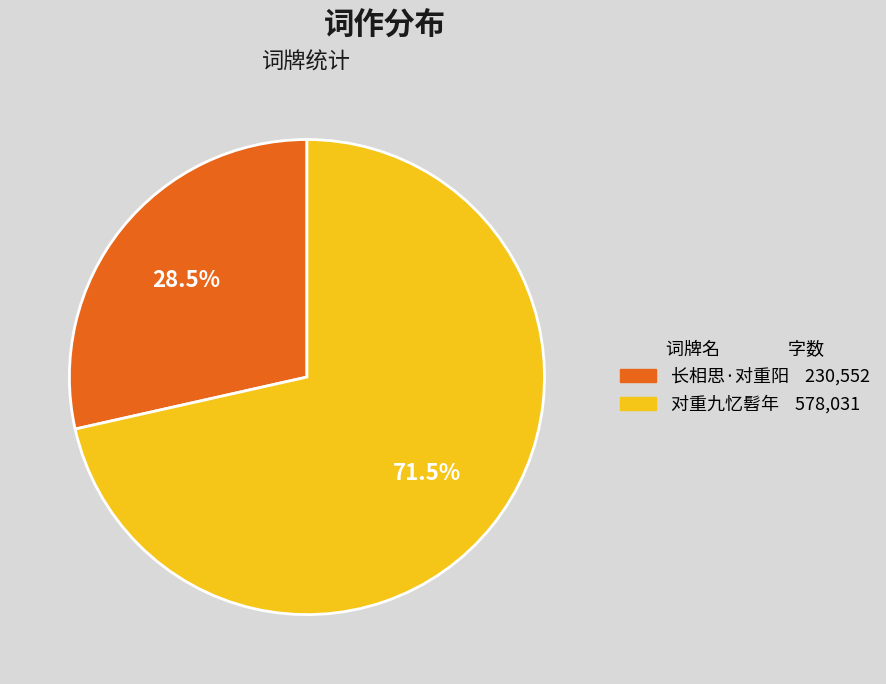

The 长相思·对重阳 slice represents 14% of the pie. True or false?

False